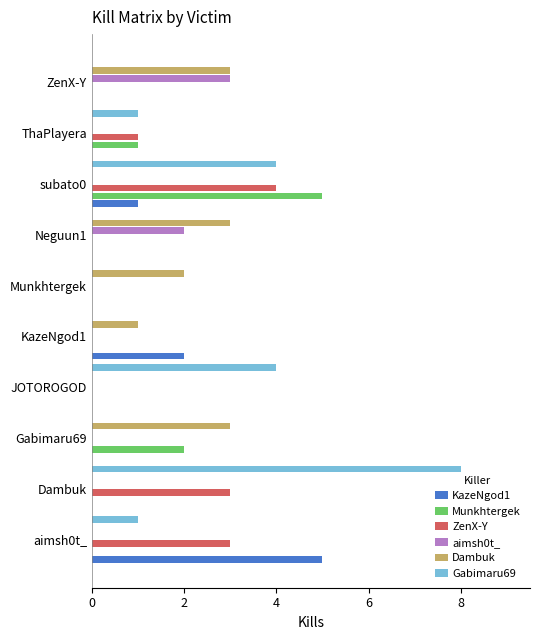

Which series has the largest total across all categories?

Gabimaru69